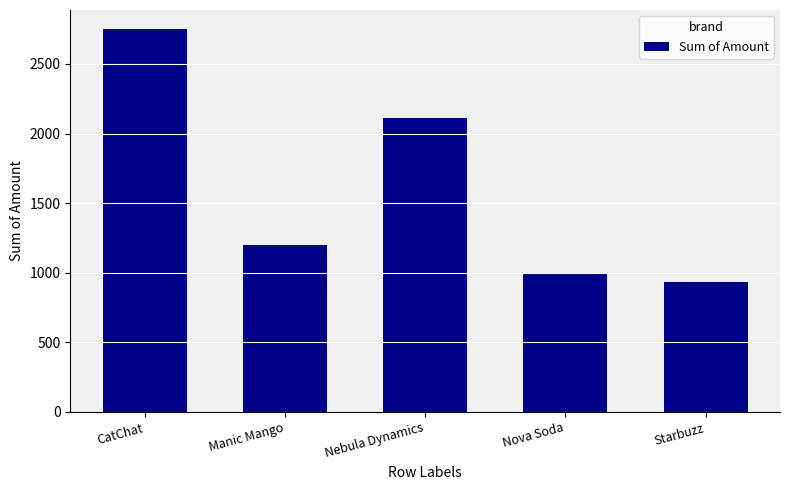

The chart shows a value of 933.5 at Starbuzz. True or false?

True